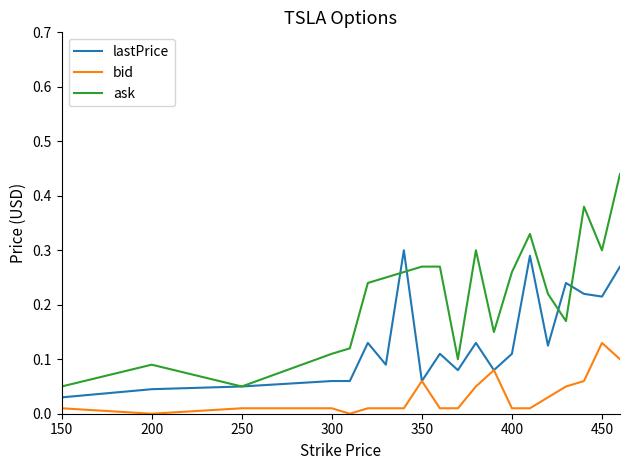

Which series has the largest range (max minus min)?

ask